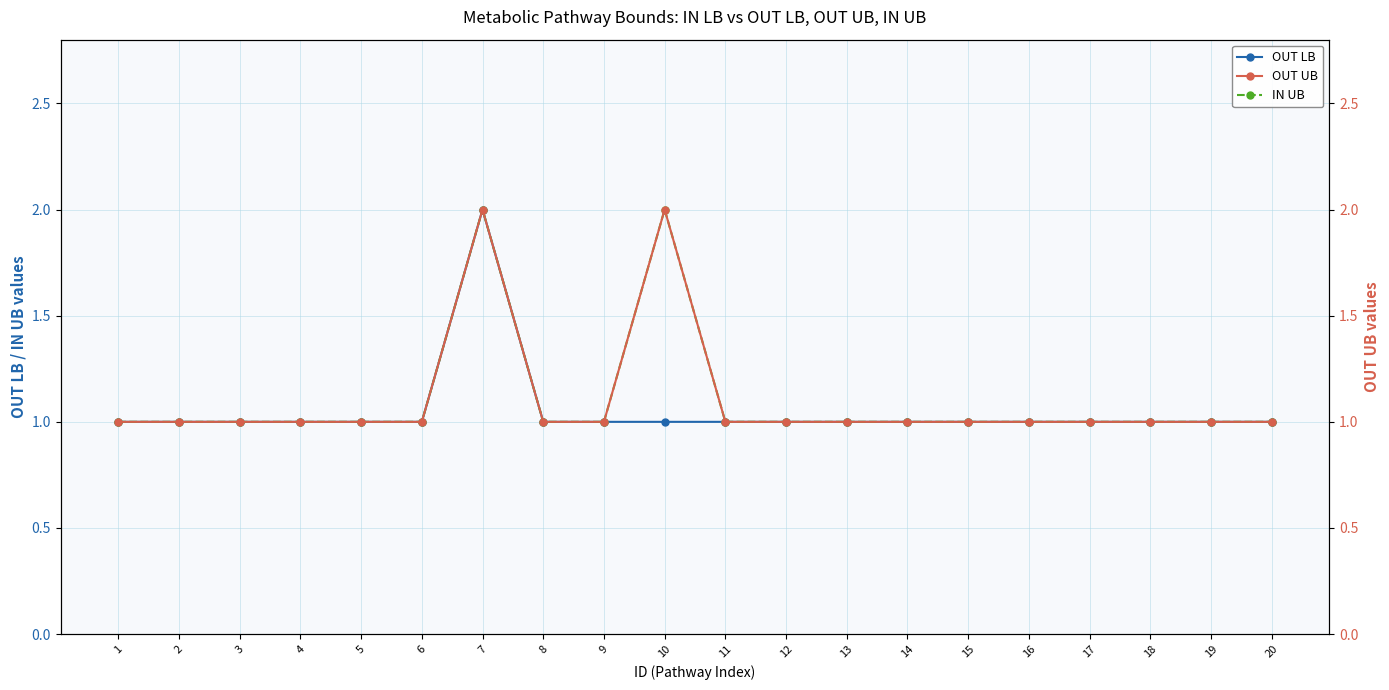

Count the number of data series in this chart.

3